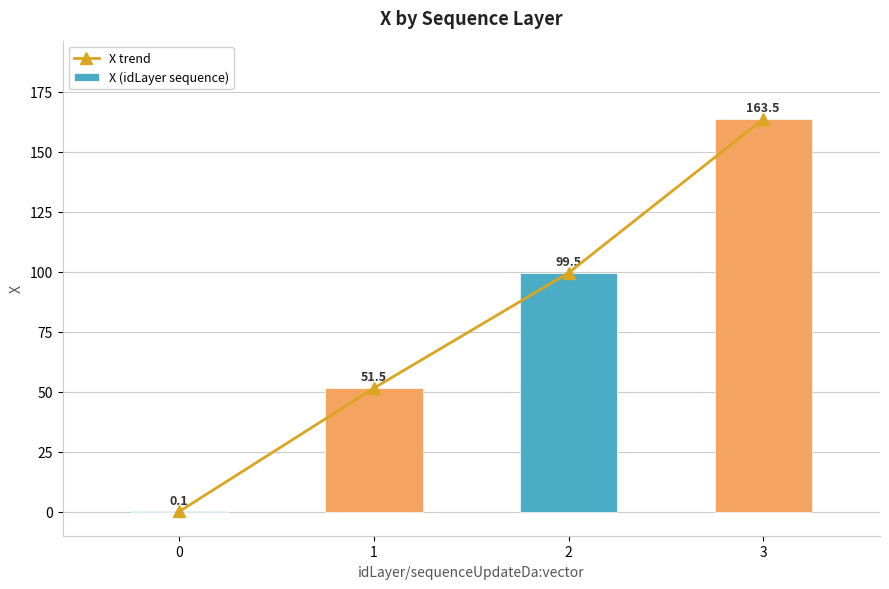

What is the smallest value displayed?

0.1